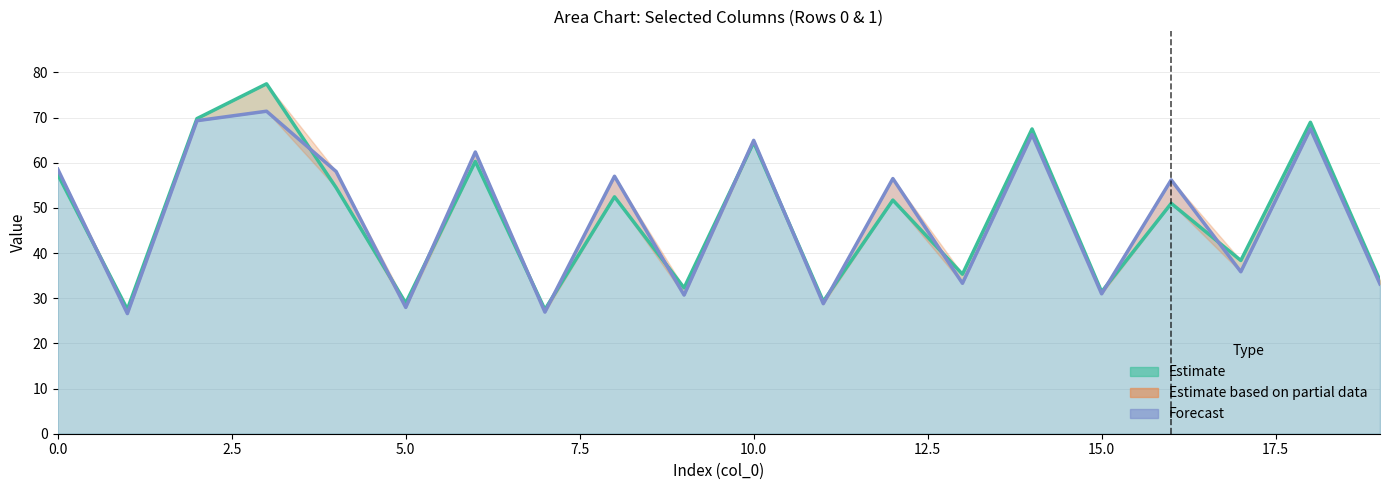

Is it true that col_1 equals 42.6 at Row 1?

False